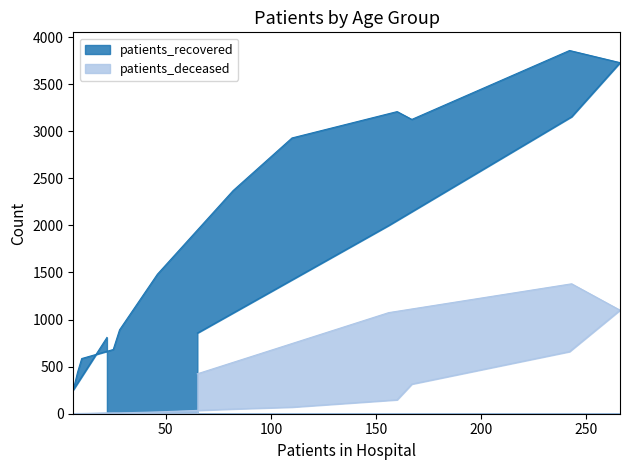

True or false: patients_recovered and patients_deceased intersect in this chart.

False